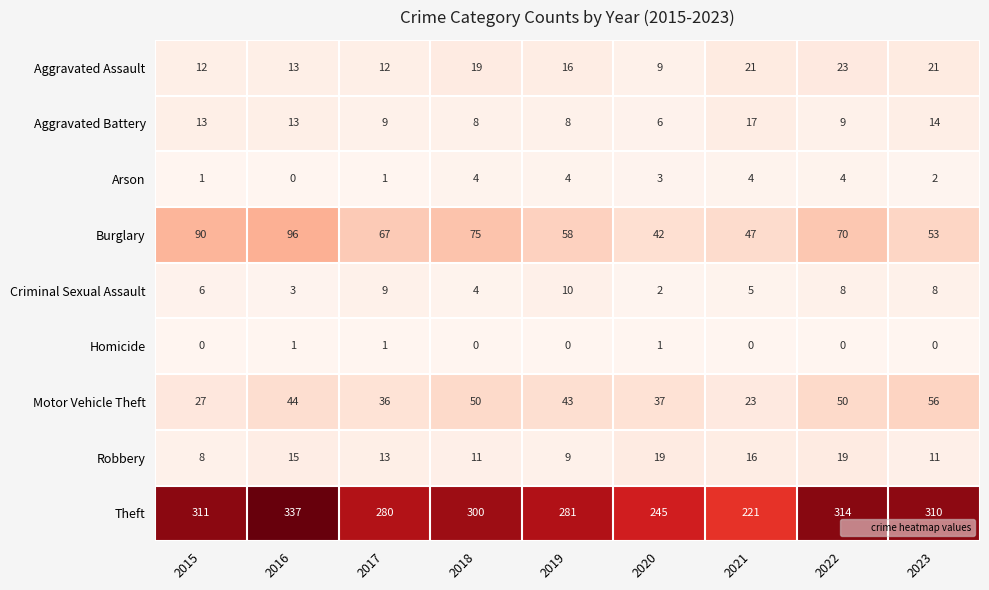

At which category is the sum across all series the highest?

2016